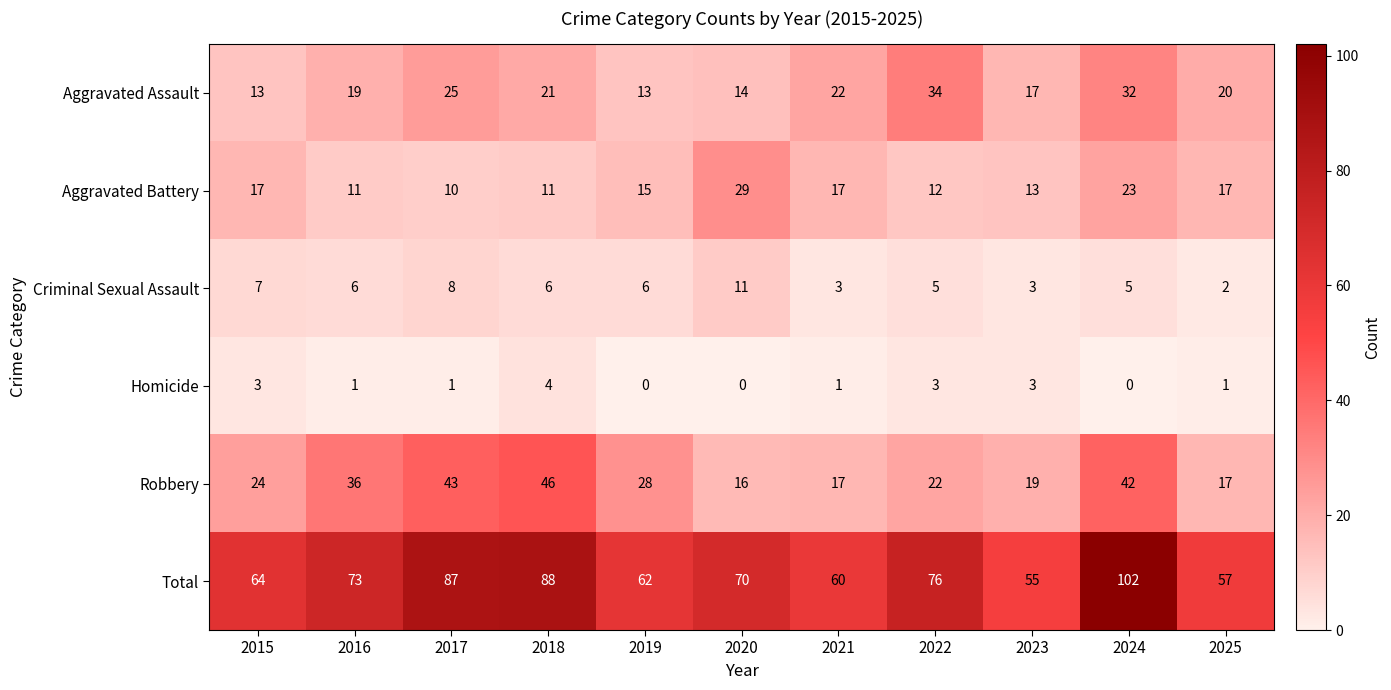

Which series has the largest total across all categories?

Total